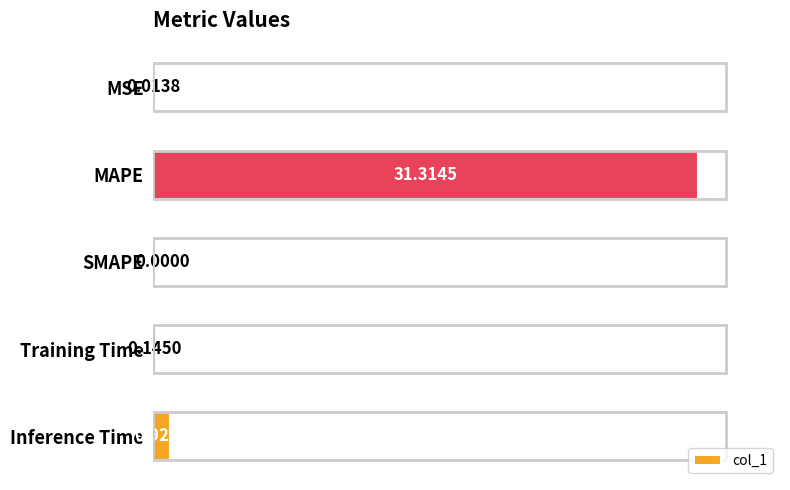

What is the change in value from SMAPE to Inference Time?

+0.9